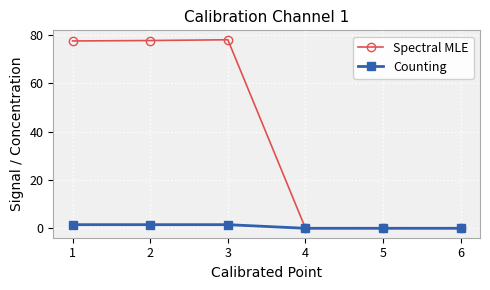

Rank the series by their maximum value, from lowest to highest.

Counting, Spectral MLE